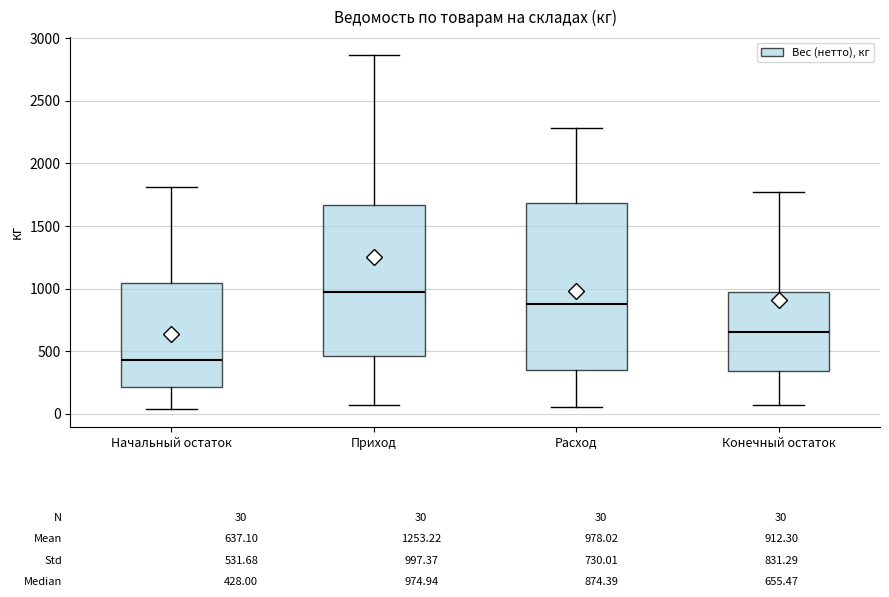

Comparing the boxes themselves (not the whiskers), which one is the tallest?

Расход